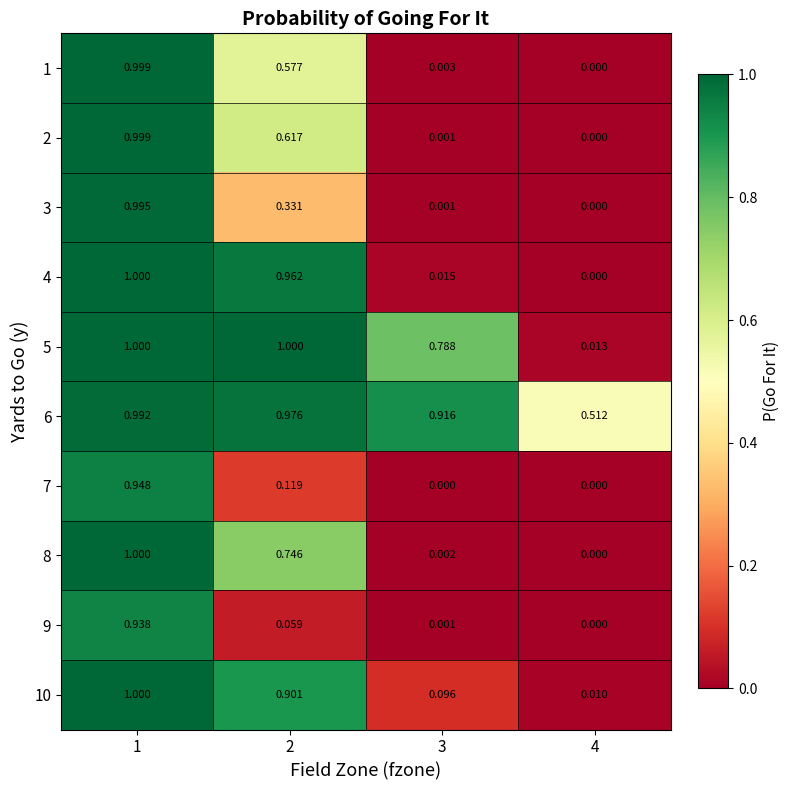

At how many categories does at least one series exceed 0?

4